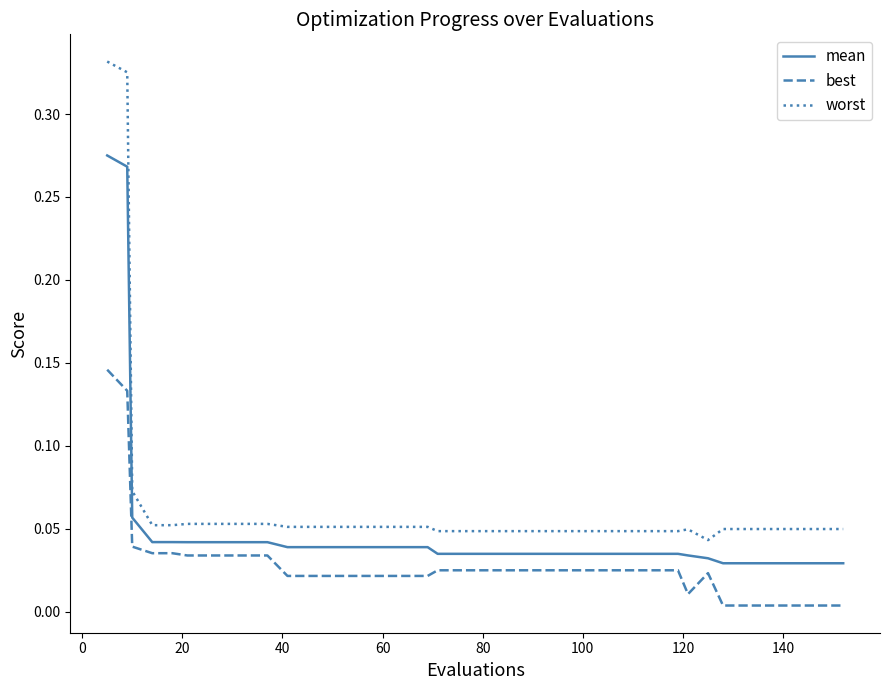

Rank the series by their average value, from highest to lowest.

worst, mean, best